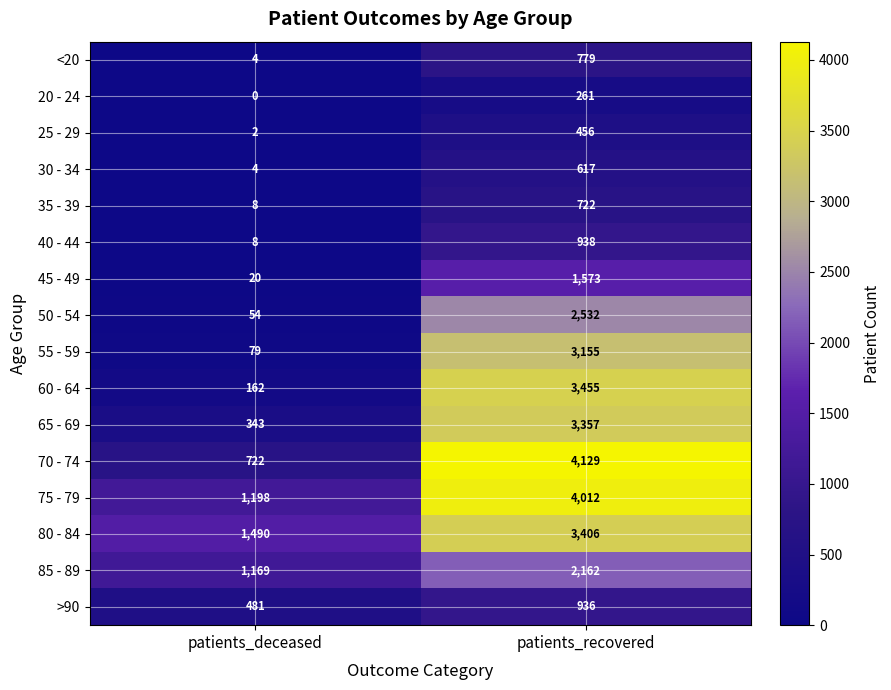

Between patients_deceased and patients_recovered, which series saw the biggest shift?

70 - 74